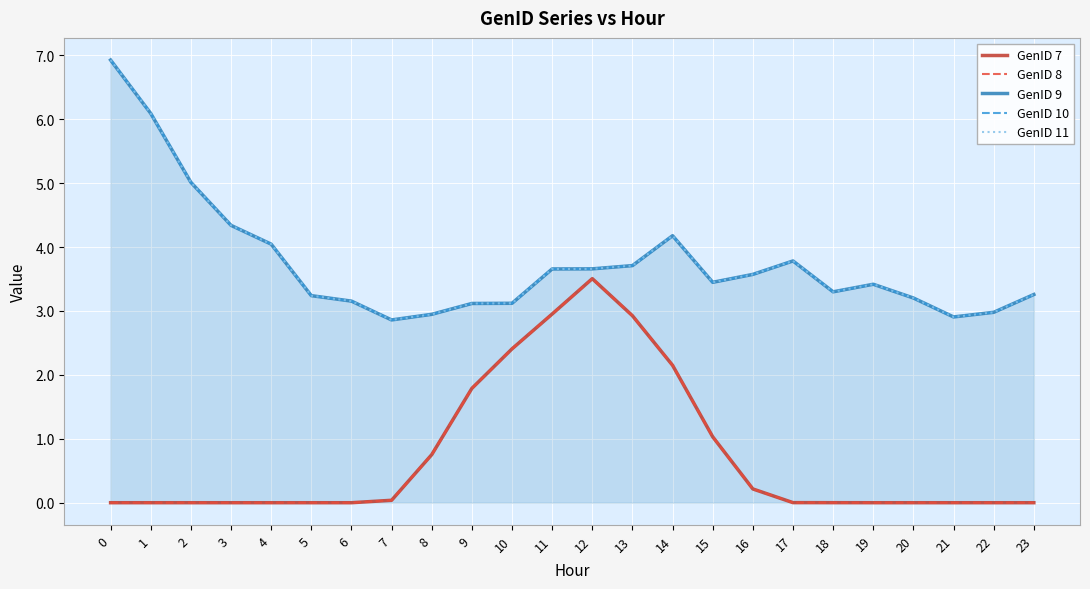

What are all the series names shown in the legend?

GenID 7, GenID 8, GenID 9, GenID 10, GenID 11